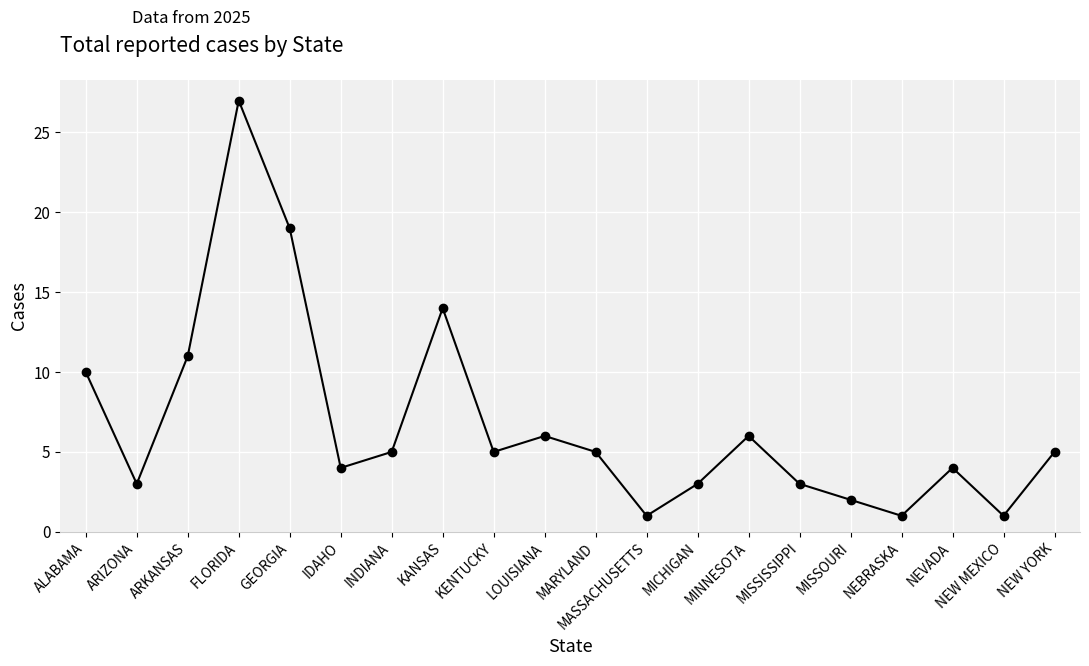

What is the approximate value at GEORGIA, to the nearest 10?

20